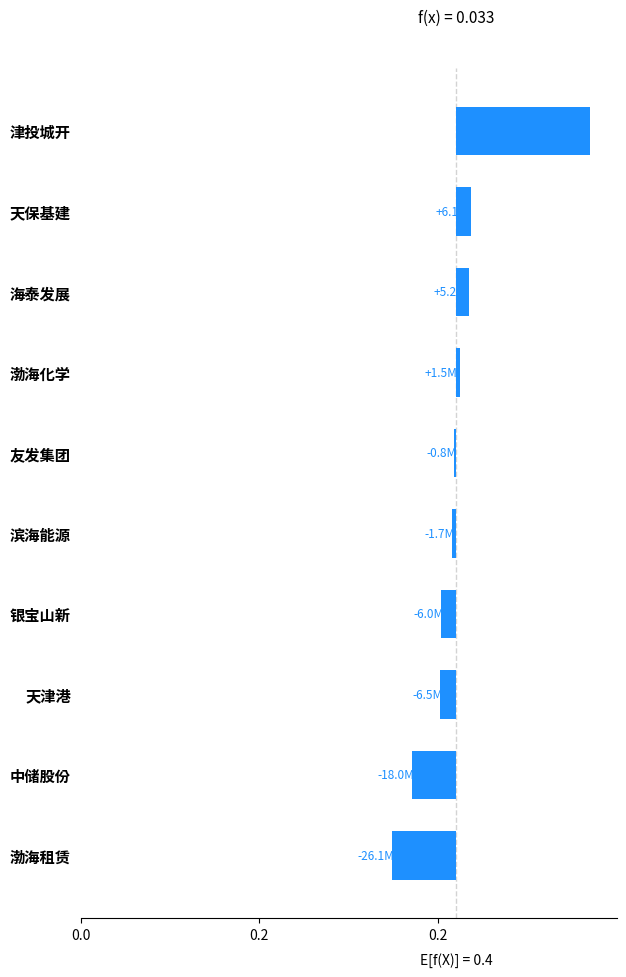

What is the smallest value displayed?

-0.1